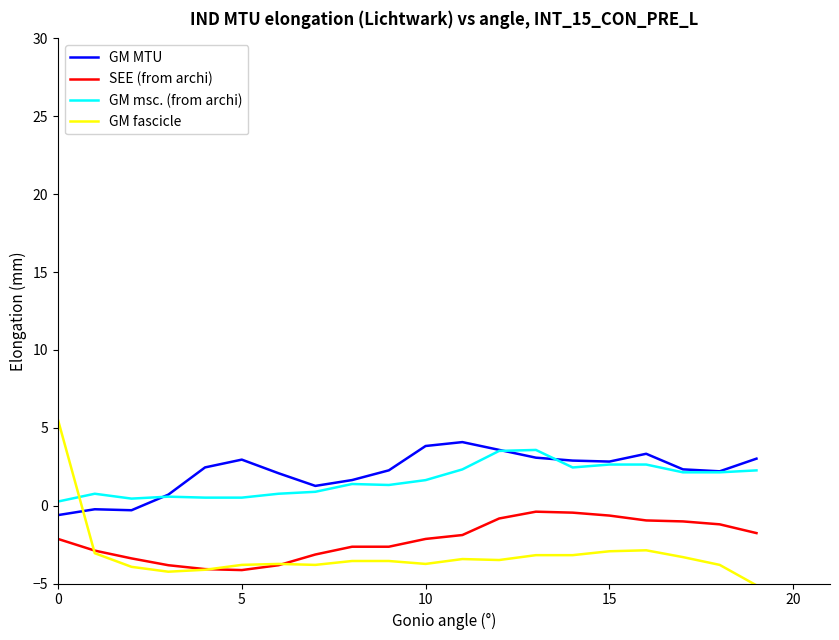

How many intersections are there between GM fascicle and GM MTU?

1